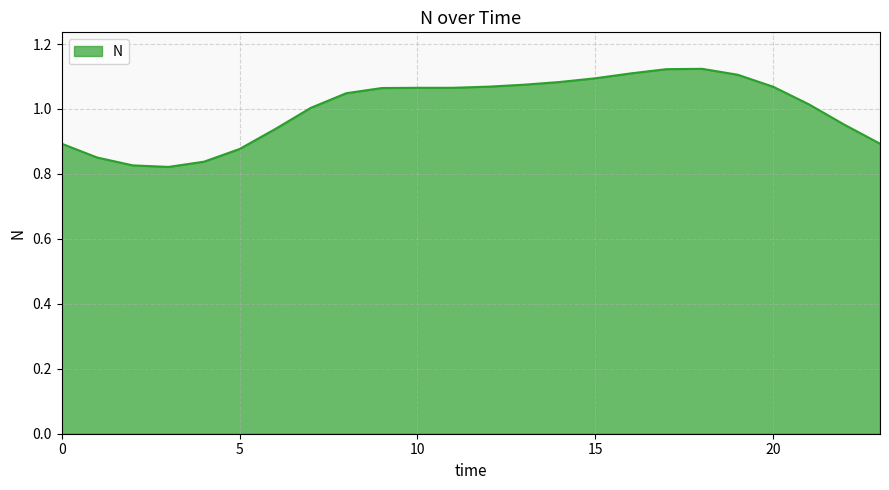

What is the difference between the maximum and minimum values?

0.3